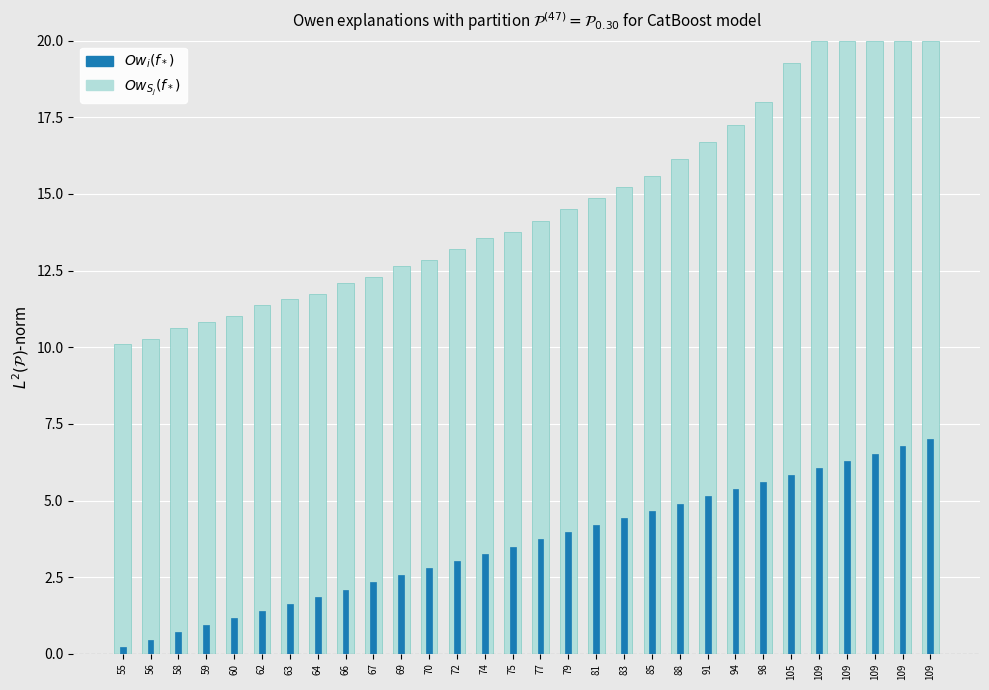

Are the bars horizontal?

No